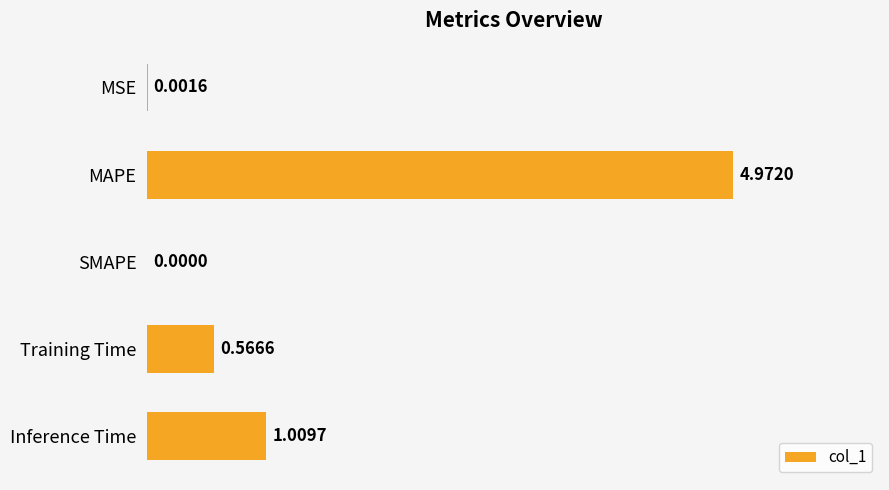

What is the change in value from MSE to Training Time?

+0.6